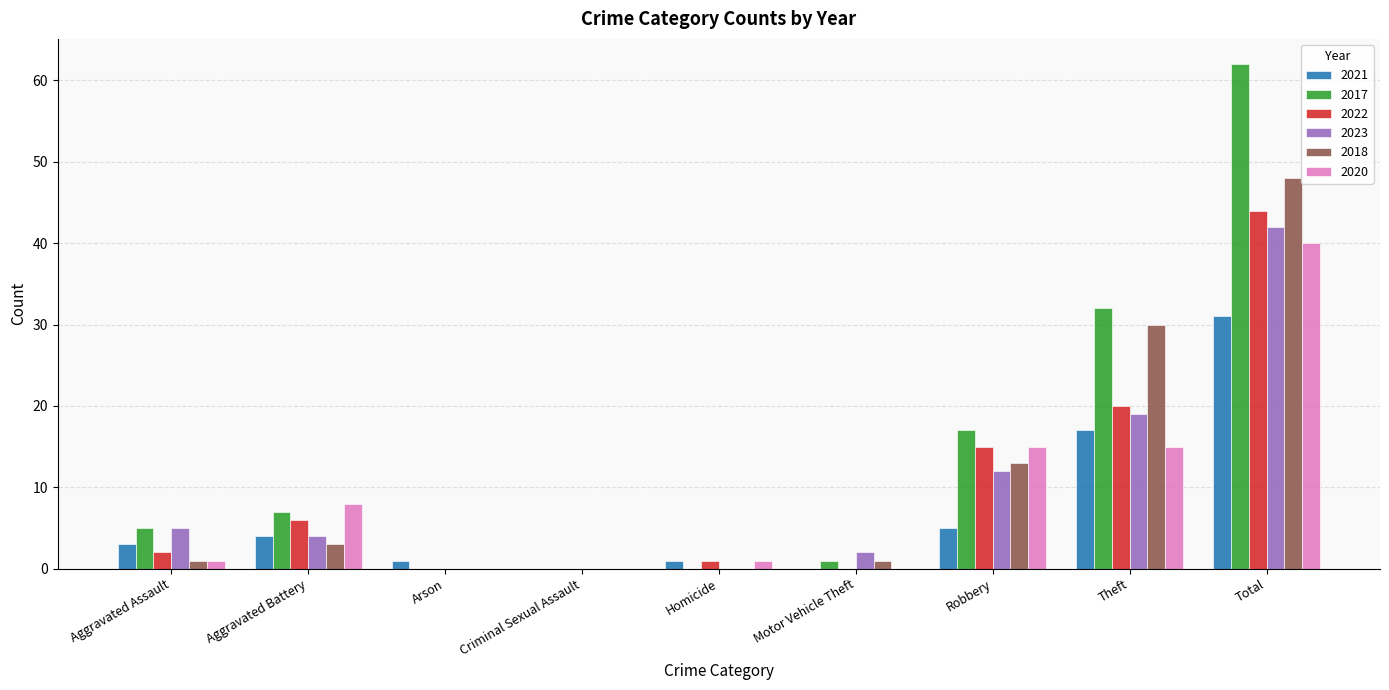

What value does the 2023 series have at Robbery?

12